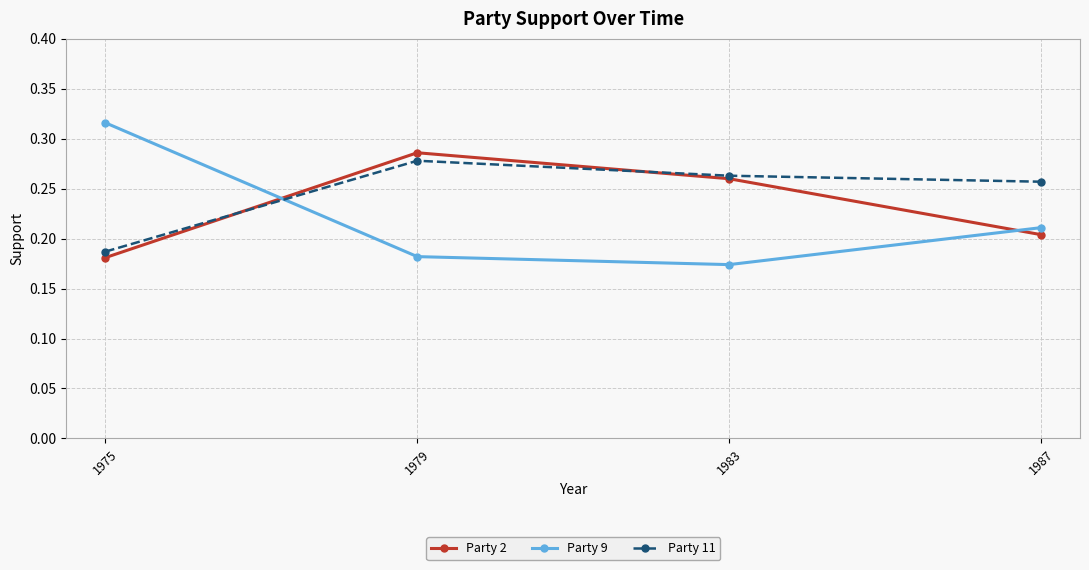

True or false: Party 11 and Party 9 intersect in this chart.

True